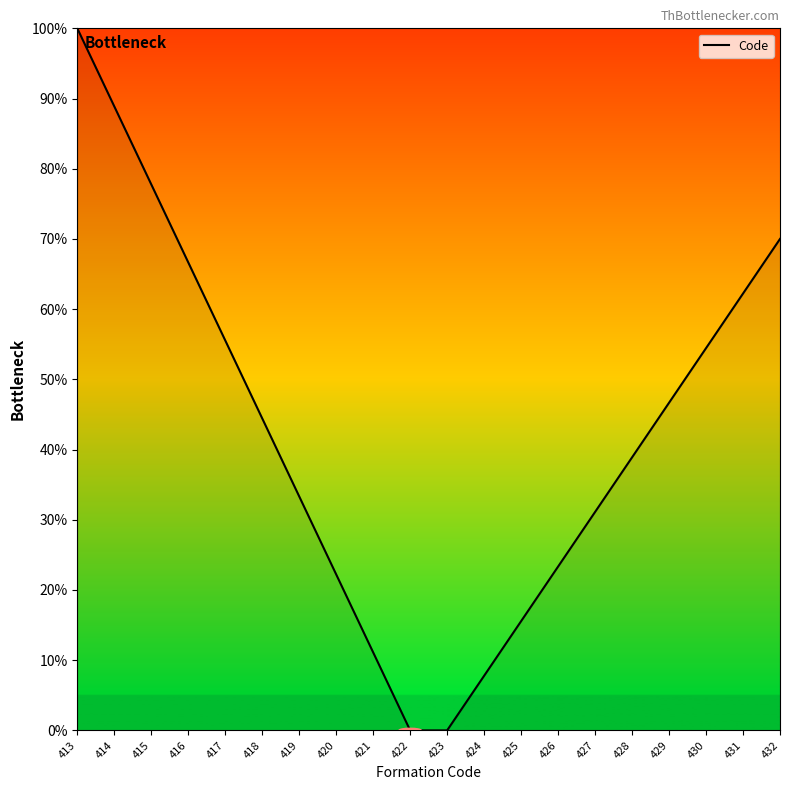

What is the approximate value at 414?

88.9